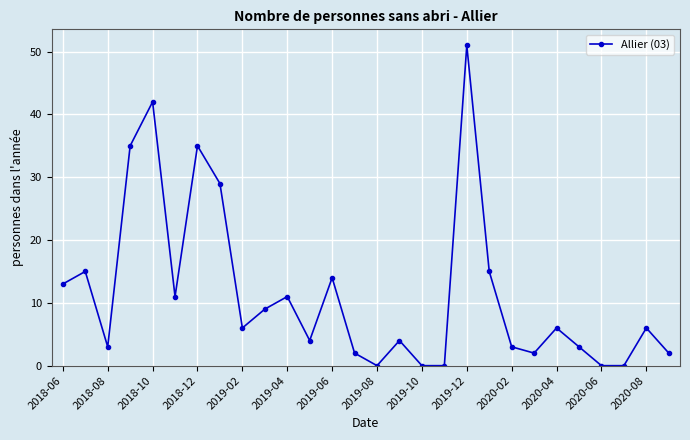

What is the average value?

11